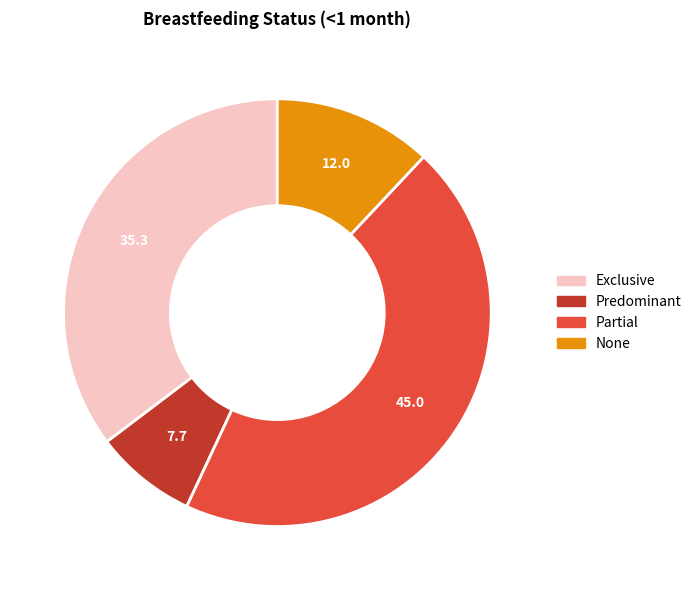

Which slice is the largest?

Partial